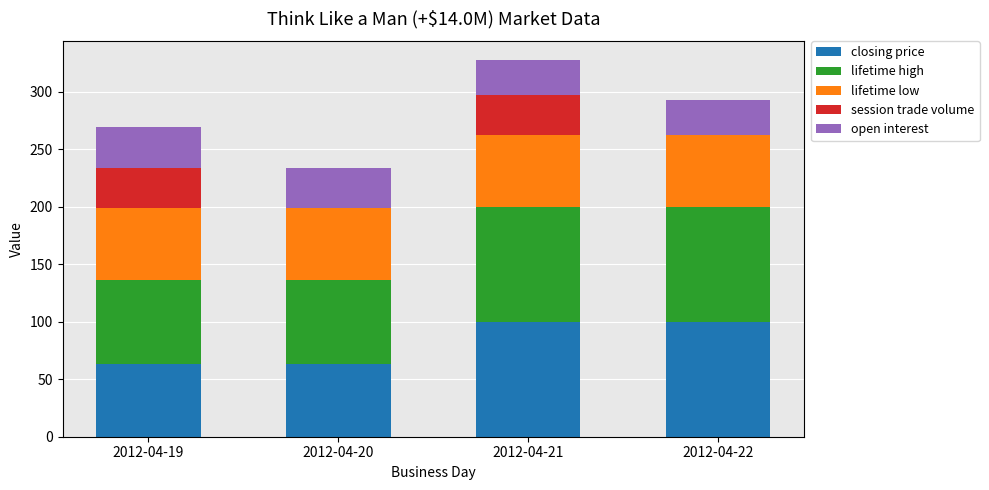

What is the highest value of the closing price series?

99.7